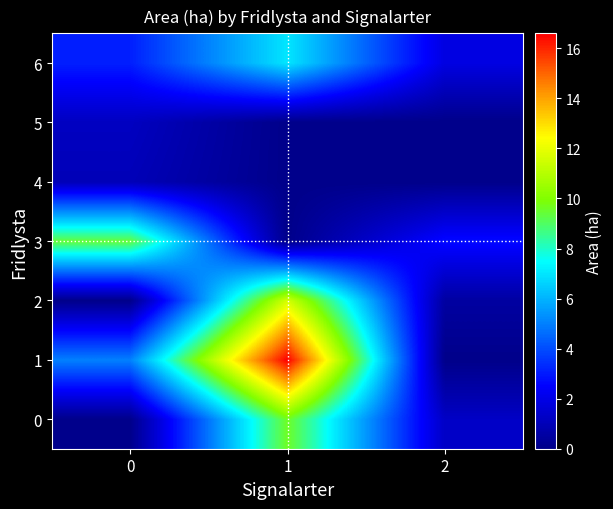

Reading right to left, list all the values displayed in this chart.

0: 2=1.3	1=9.6	0=0.0
1: 2=0.0	1=16.6	0=5.0
2: 2=0.5	1=11.6	0=0.0
3: 2=2.7	1=0.0	0=9.4
4: 2=0.0	1=0.0	0=1.0
5: 2=0.0	1=0.0	0=1.2
6: 2=1.9	1=7.0	0=3.1